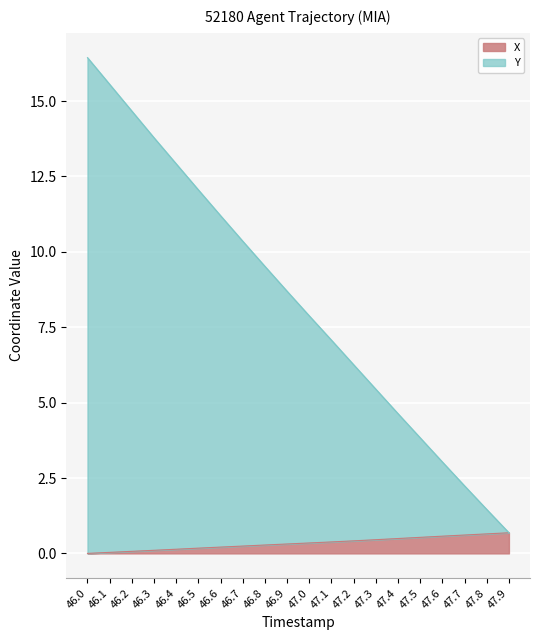

Reading left to right, transcribe all the data shown in this chart.

X: 46.0=0.0	46.1=0.0	46.2=0.1	46.3=0.1	46.4=0.1	46.5=0.2	46.6=0.2	46.7=0.2	46.8=0.3	46.9=0.3	47.0=0.3	47.1=0.4	47.2=0.4	47.3=0.5	47.4=0.5	47.5=0.5	47.6=0.6	47.7=0.6	47.8=0.6	47.9=0.7
Y: 46.0=16.4	46.1=15.6	46.2=14.7	46.3=13.8	46.4=12.9	46.5=12.1	46.6=11.2	46.7=10.4	46.8=9.5	46.9=8.7	47.0=7.9	47.1=7.1	47.2=6.3	47.3=5.4	47.4=4.6	47.5=3.8	47.6=3.0	47.7=2.2	47.8=1.5	47.9=0.7